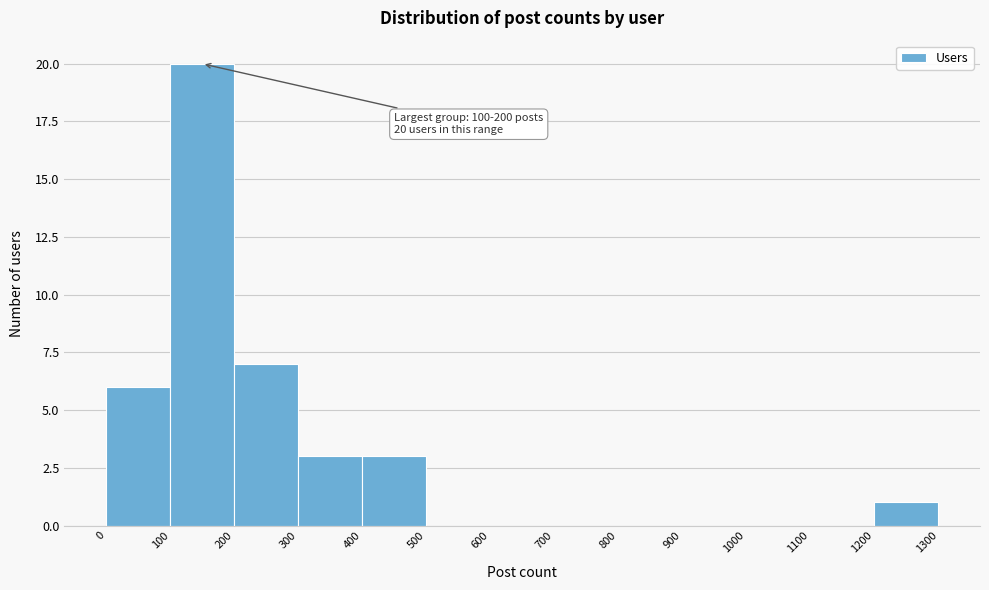

Which range on the x-axis has the tallest bar?

100 to 200